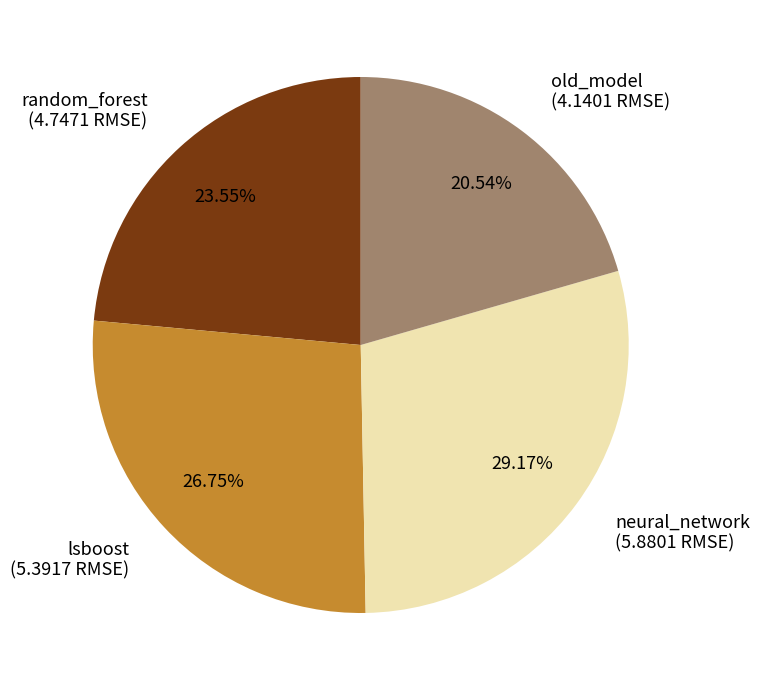

The neural_network slice represents 24% of the pie. True or false?

False